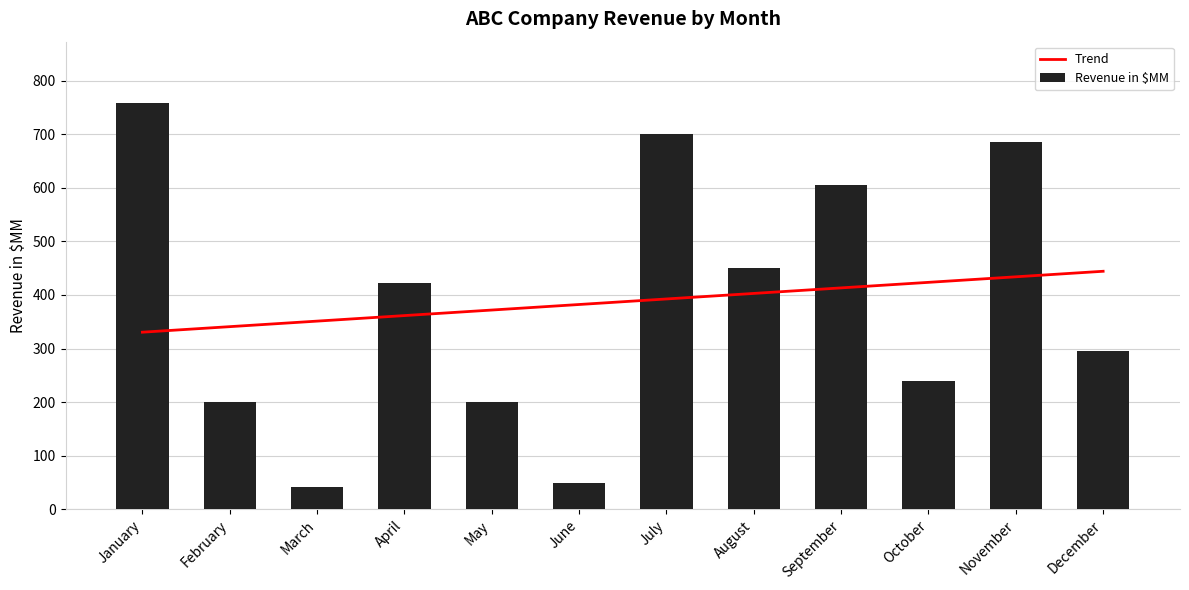

What is the value of the Revenue in $MM bar at the 7th from the left?

700